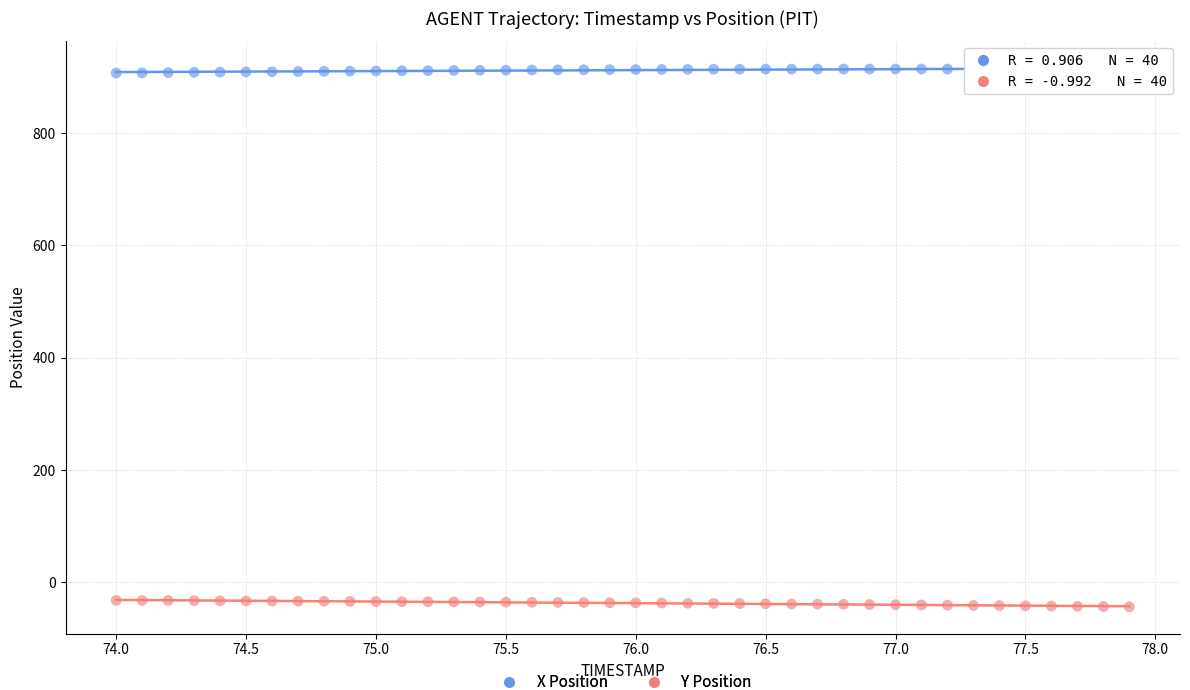

Across all data points, what is the range of X values (max minus min)?

3.9